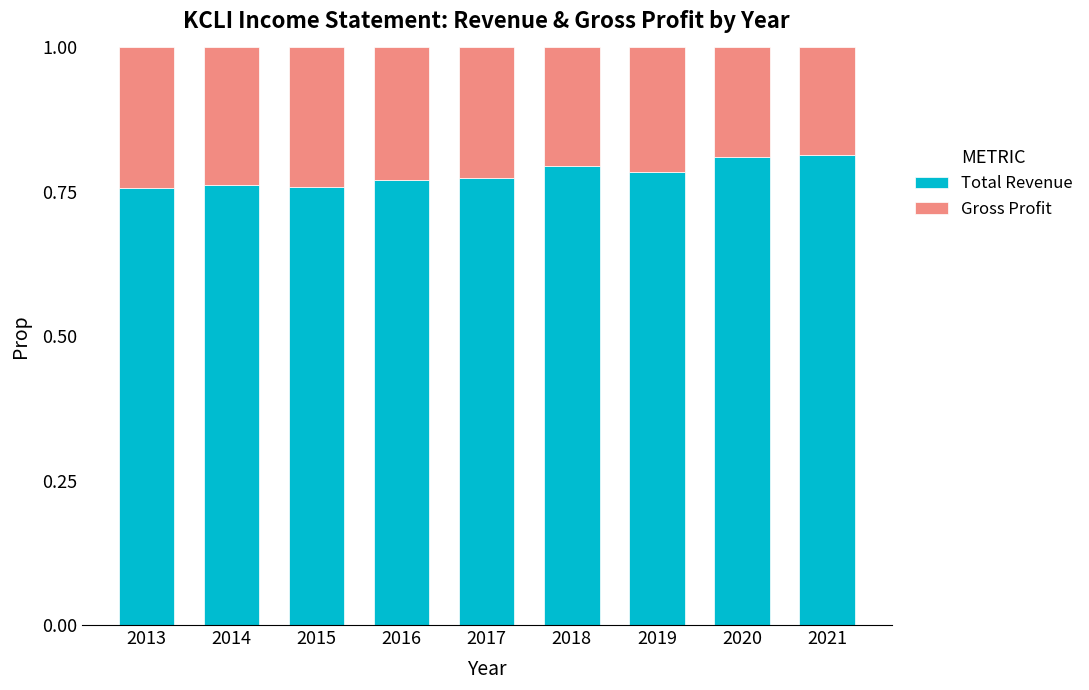

The Total Revenue series shows 0.8 at 2016. True or false?

True